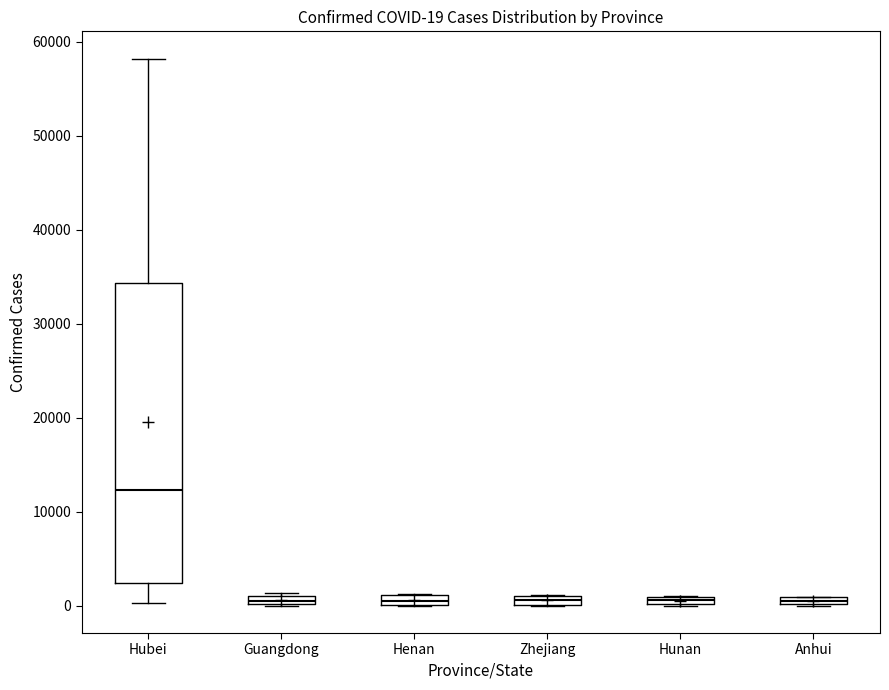

Comparing the boxes themselves (not the whiskers), which one is the tallest?

Hubei